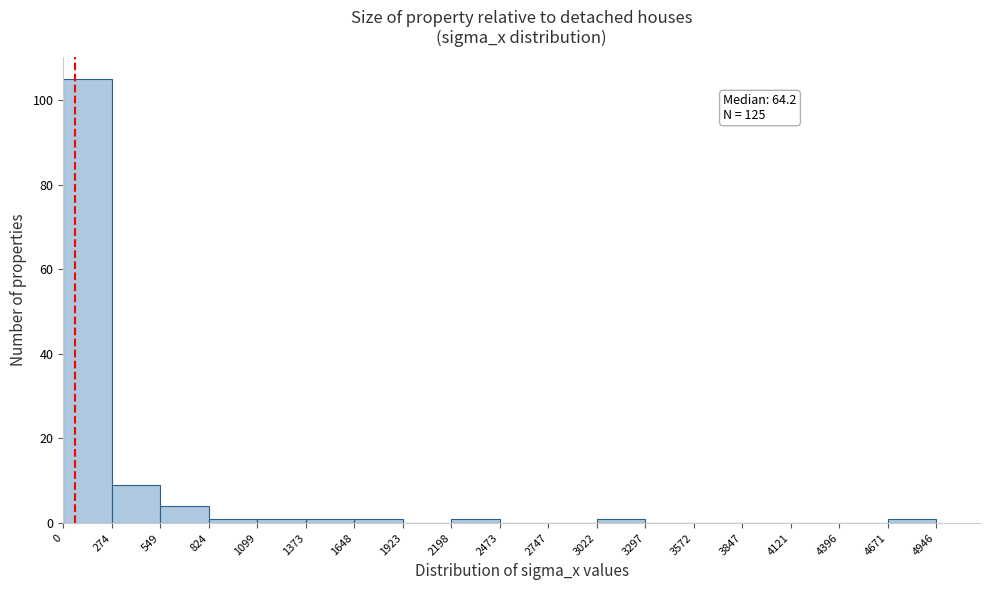

Over which range of the x-axis is the bar tallest?

0 to 274